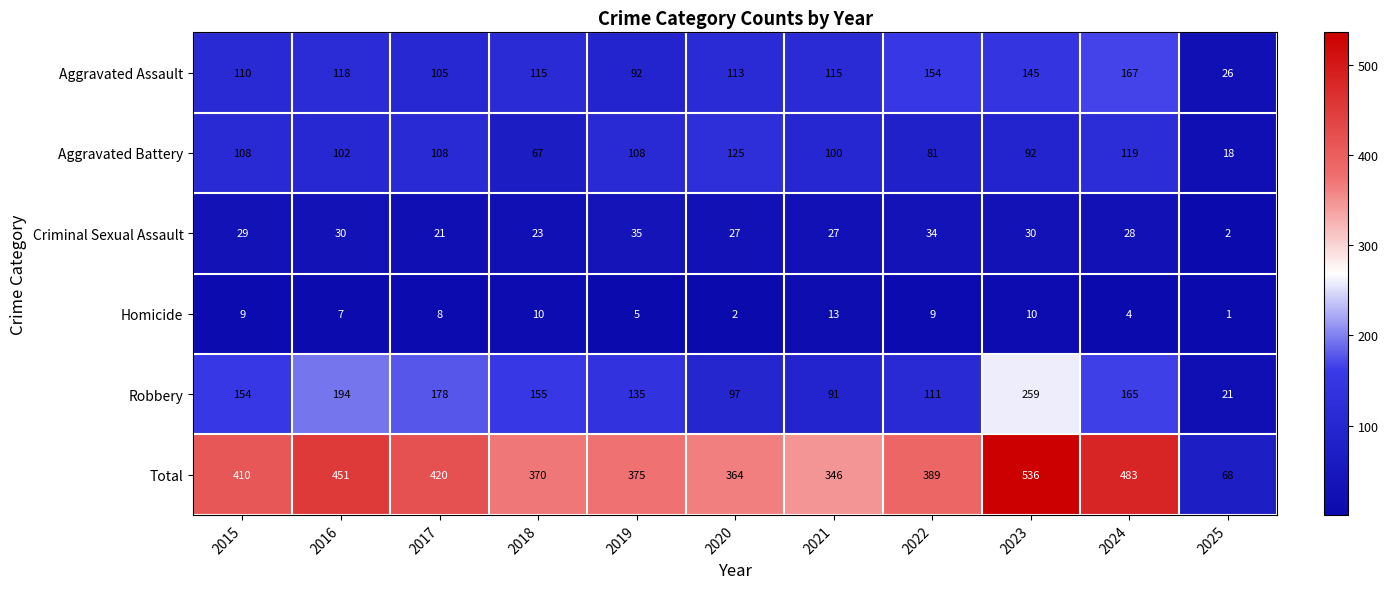

Where is Aggravated Battery nearest to the value 71?

2018